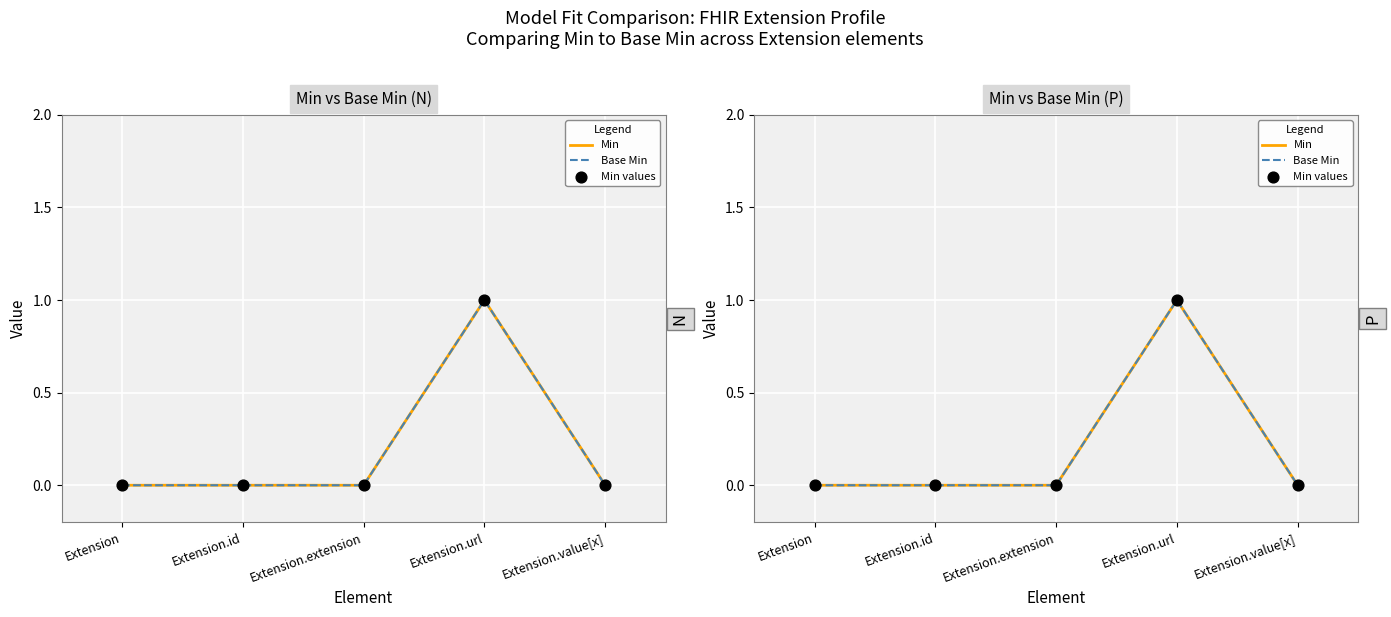

Which series reaches the minimum Y coordinate?

Min